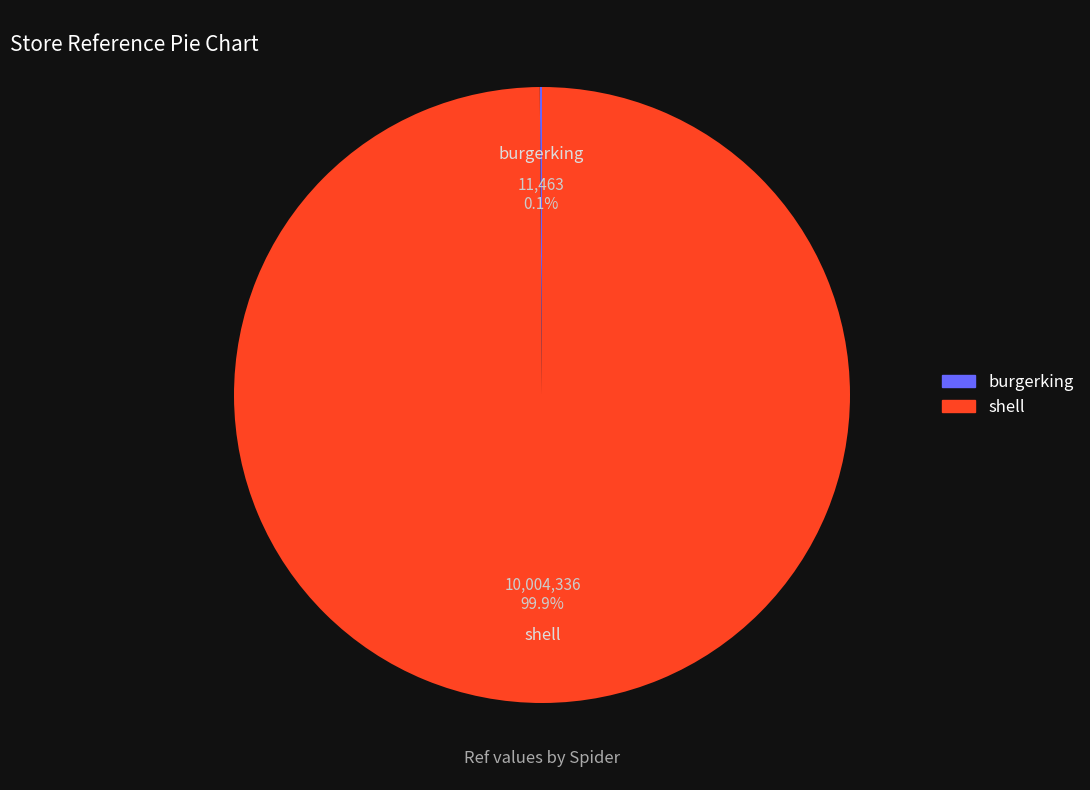

Which slice represents more than half of the pie?

shell